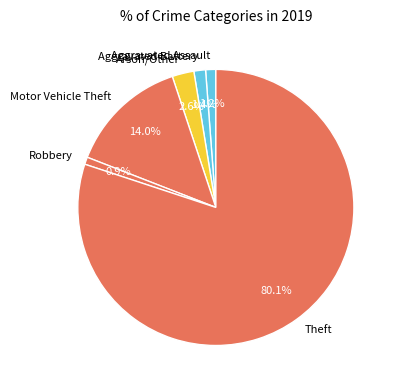

Which slice is the largest?

Theft